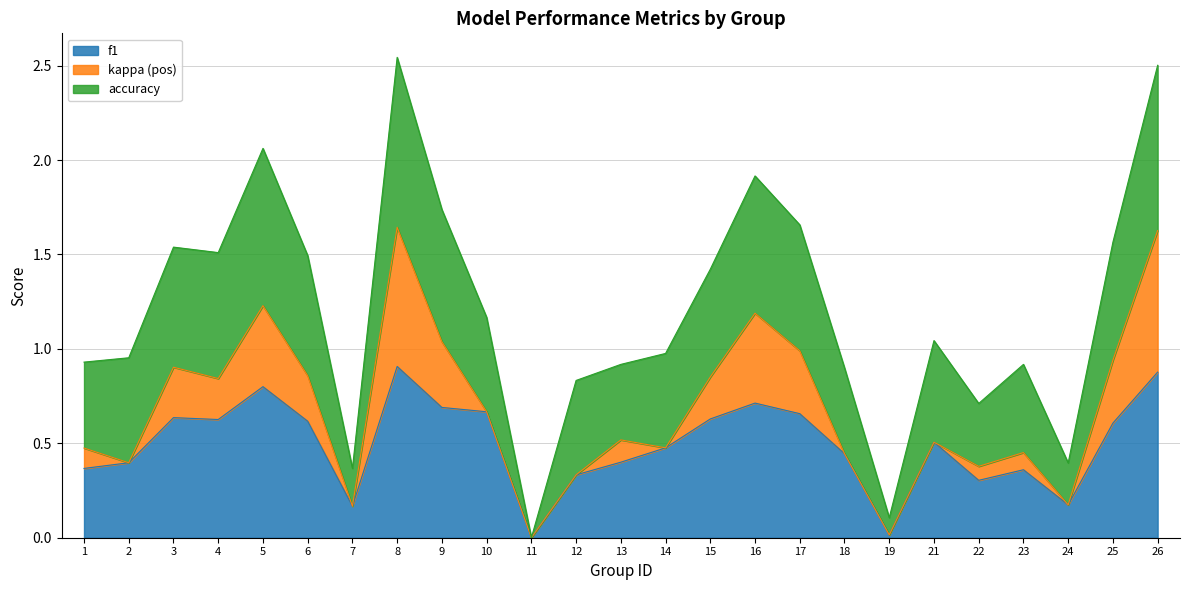

Where does the kappa series first go above 0?

1